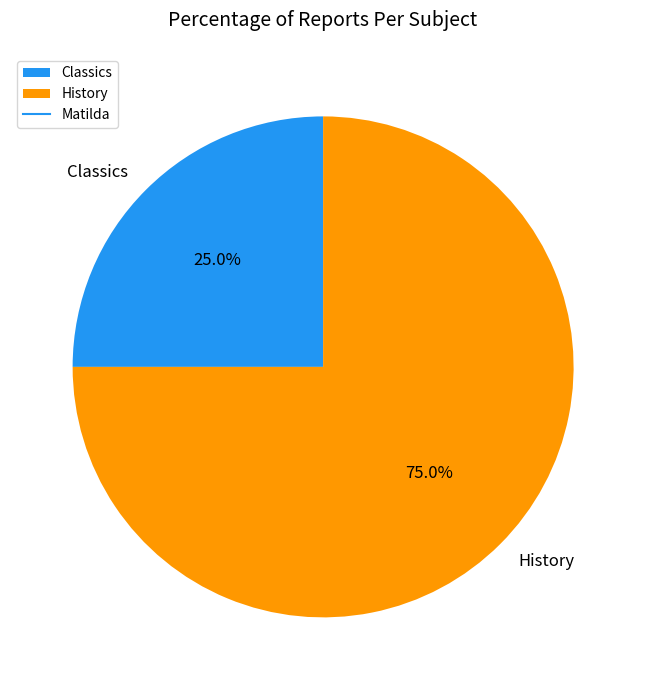

To the nearest percent, what portion does History represent?

75%